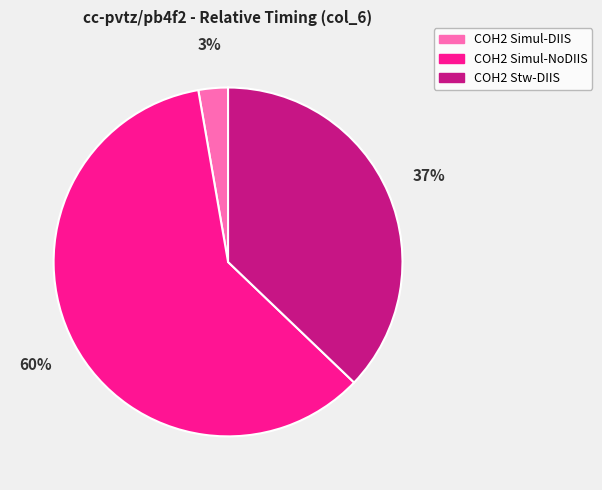

To the nearest percent, what is the difference between the COH2 Simul-DIIS and COH2 Simul-NoDIIS slice percentages?

57%